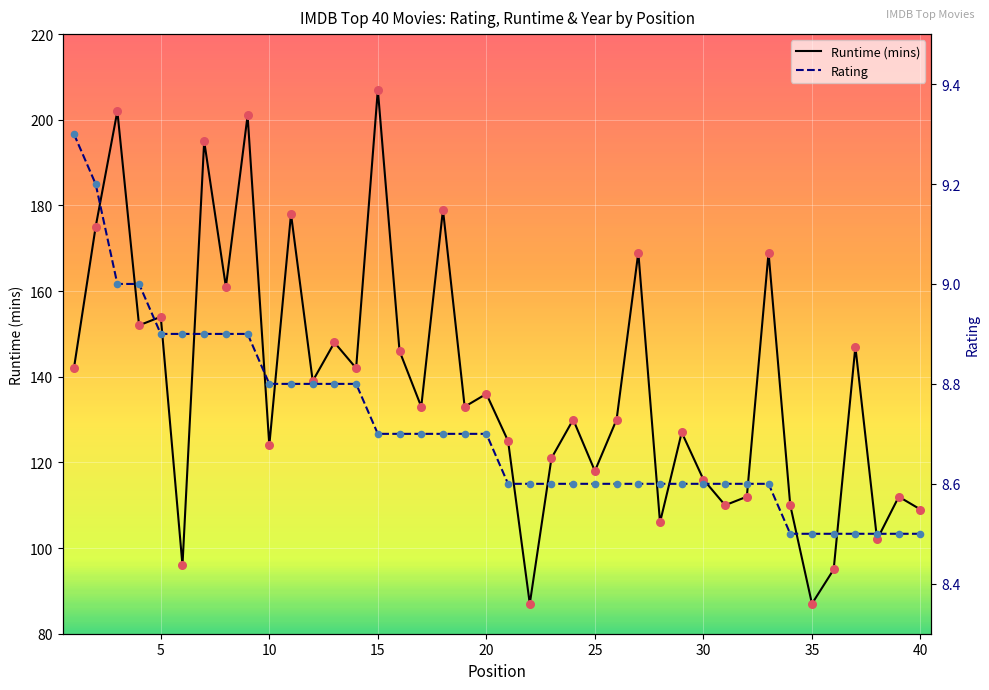

What are all the series names shown in the legend?

Runtime (mins), Rating